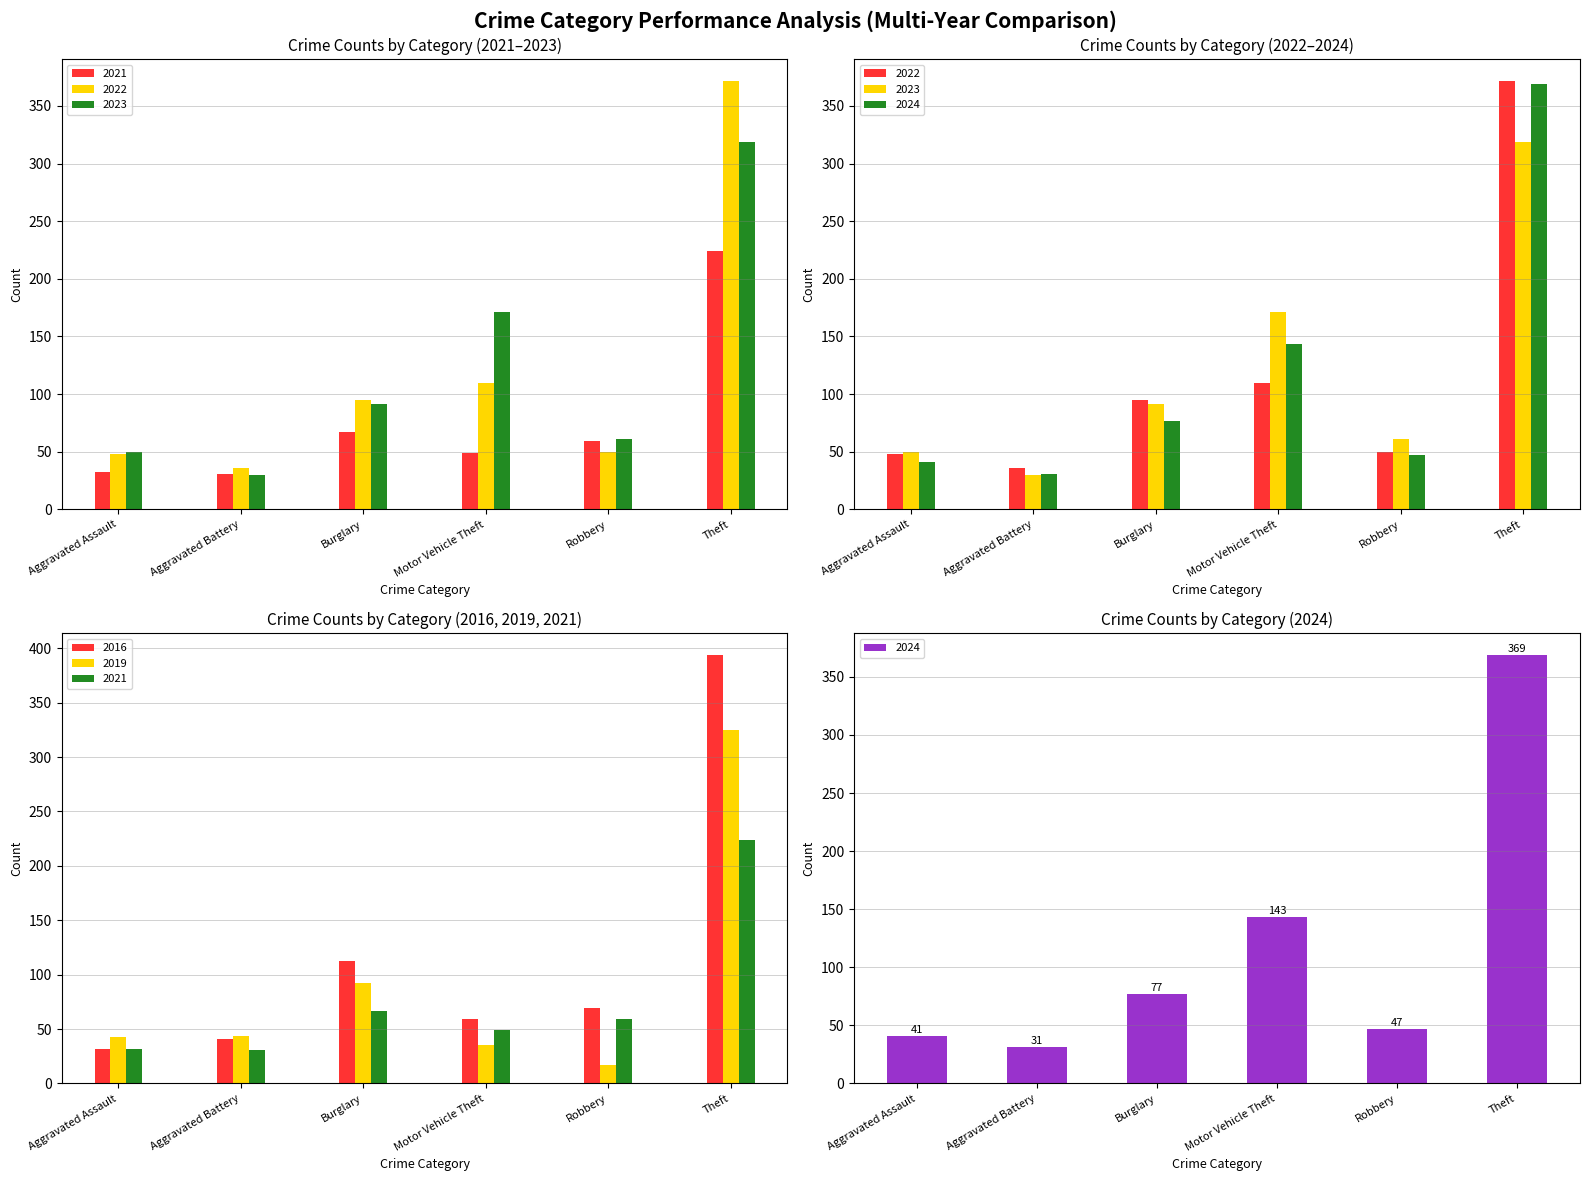

What is the label of the 1st bar from the right?

Theft